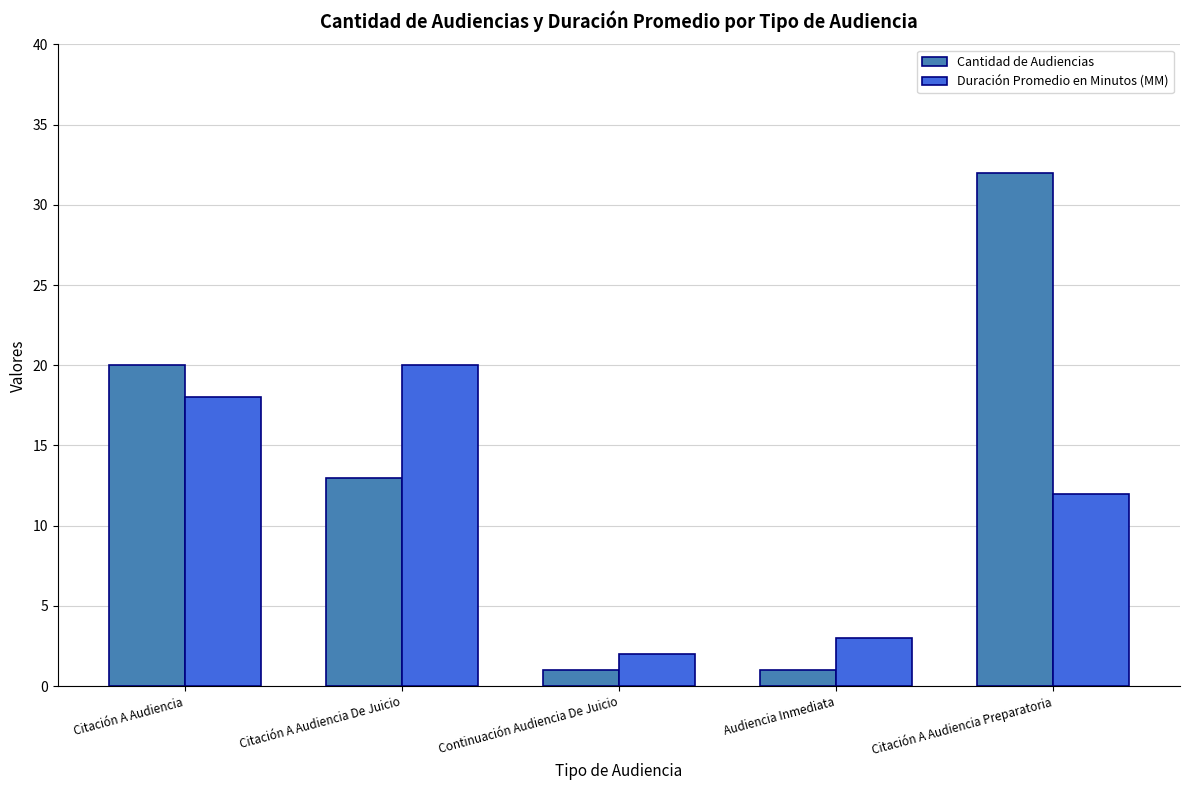

Reading left to right, transcribe all the data shown in this chart.

Cantidad de Audiencias: 20	13	1	1	32
Duración Promedio en Minutos (MM): 18	20	2	3	12